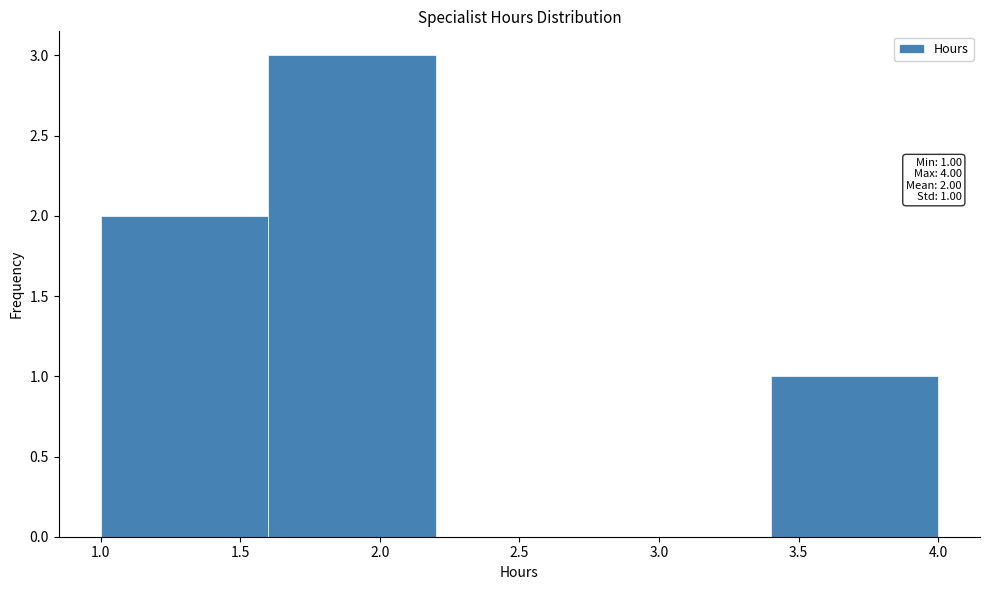

Which range on the x-axis has the tallest bar?

1.6 to 2.2